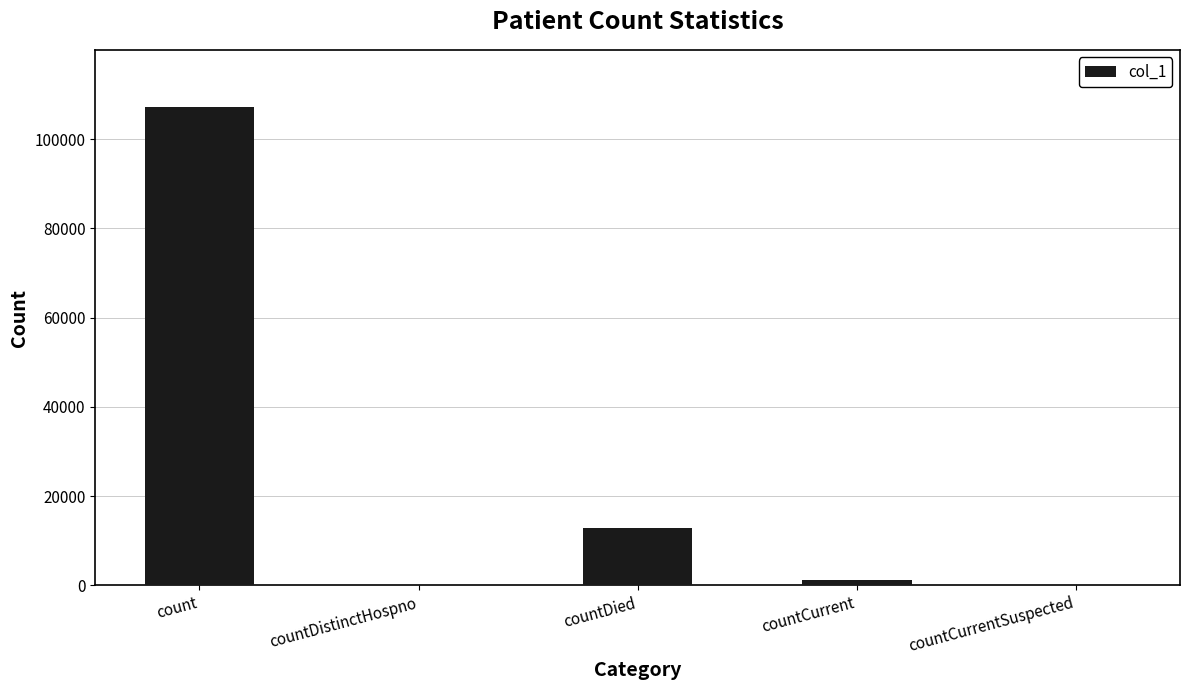

What is the sum of the values at countDistinctHospno and countDied?

12727